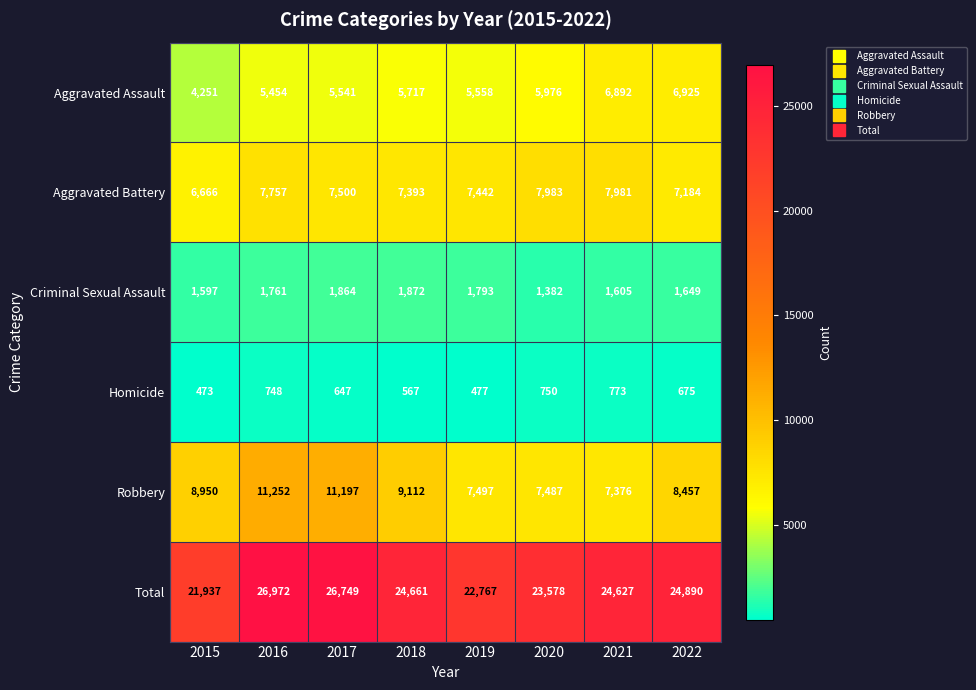

What is the spread (max minus min) of values at 2018?

24094